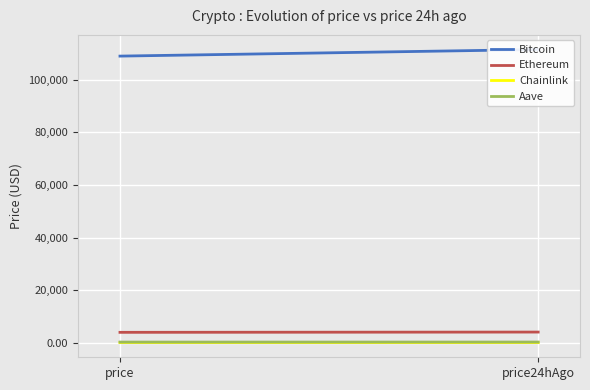

Between price and price24hAgo, which series saw the biggest shift?

Bitcoin